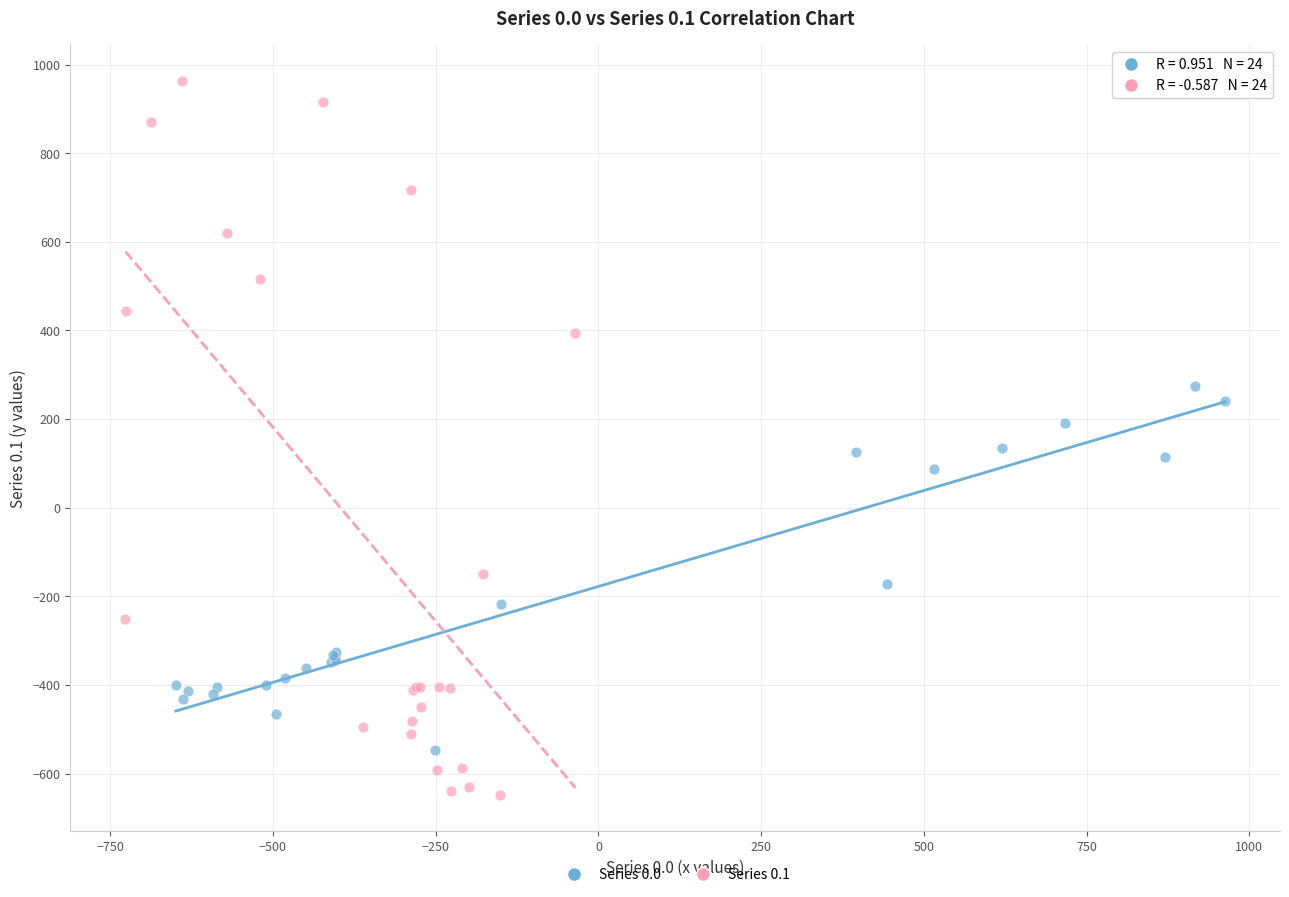

Which series reaches the minimum Y coordinate?

Series 0.1